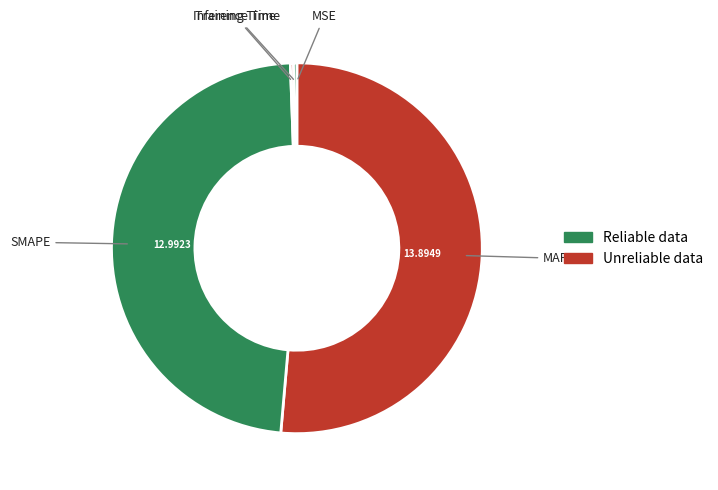

Does any single category account for the majority?

Yes